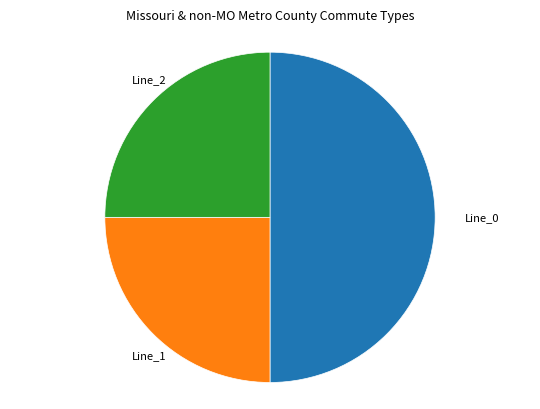

Is Line_2 the majority of the pie?

No